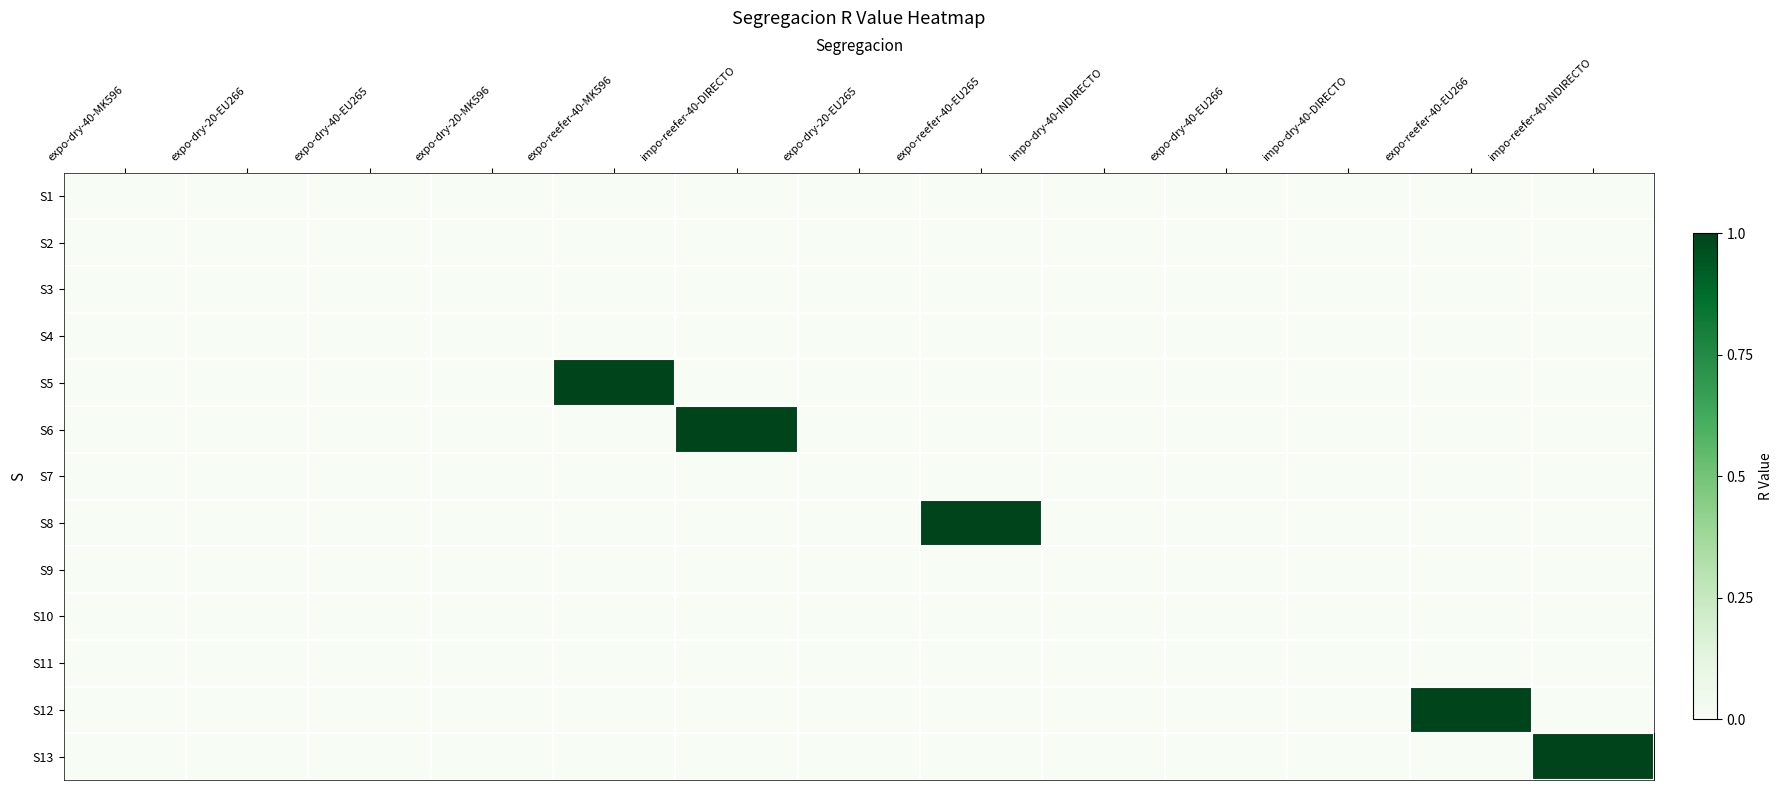

Which series has the widest spread of values?

S5